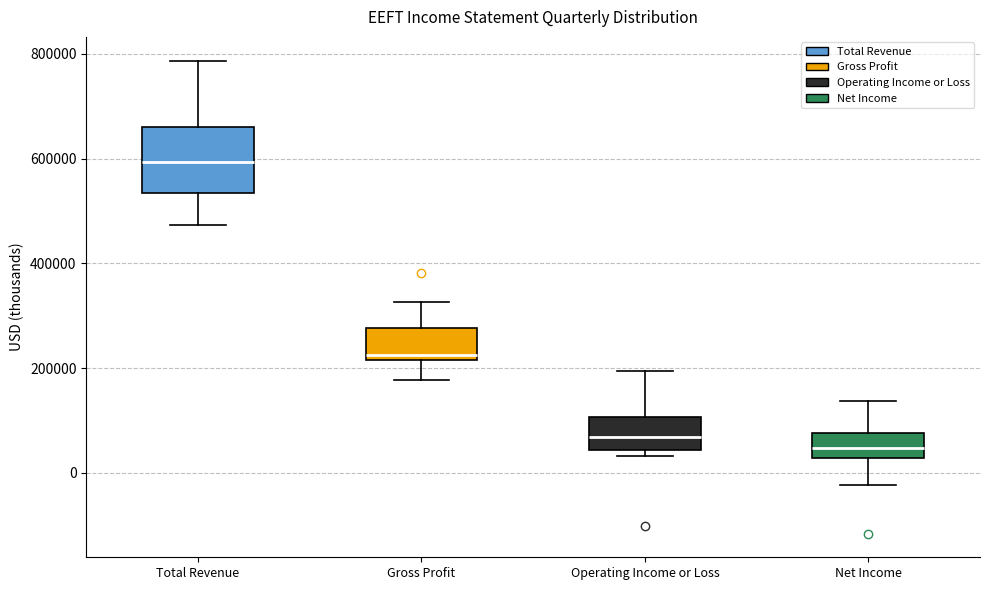

Comparing the boxes themselves (not the whiskers), which one is the tallest?

Total Revenue